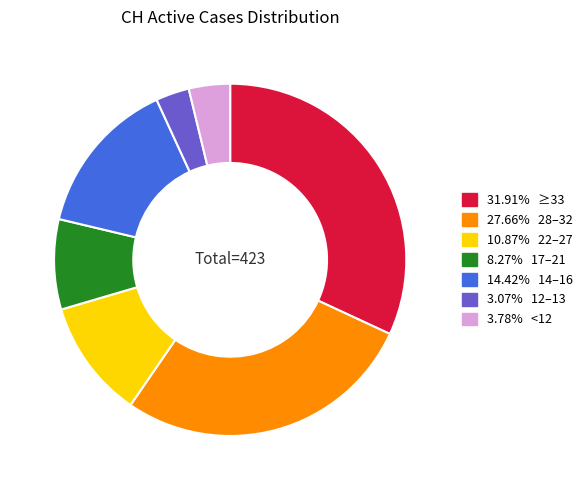

Does any single category account for the majority?

No